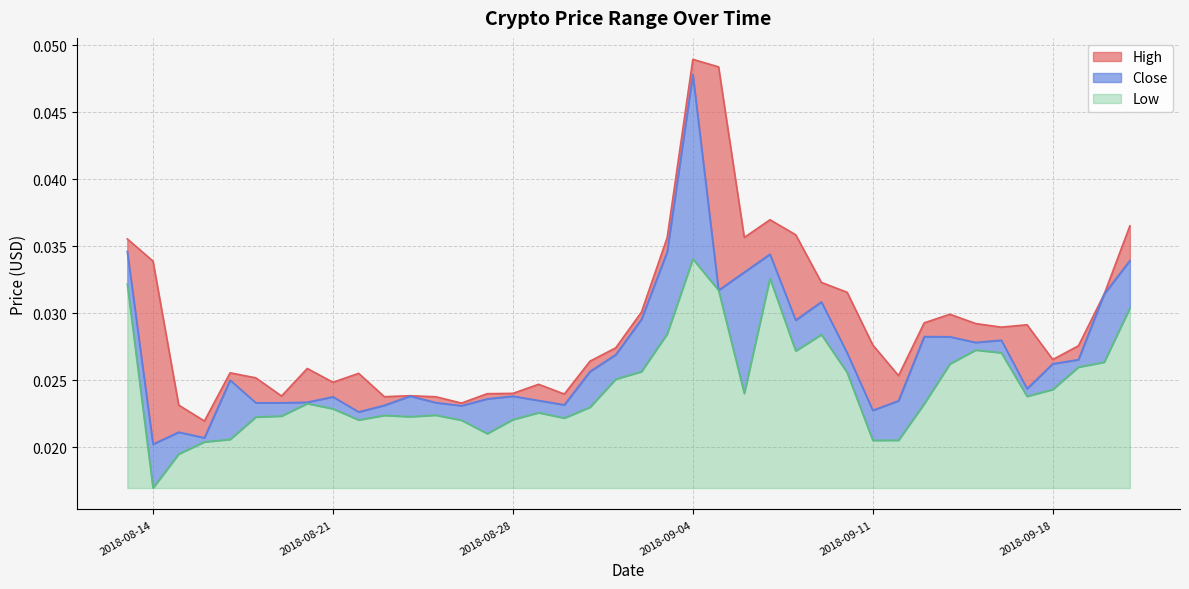

What is the sum of all Low values?

0.3